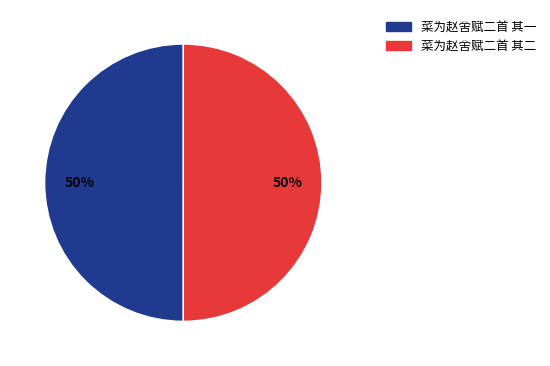

To the nearest percent, what portion does 菜为赵舍赋二首 其一 represent?

50%